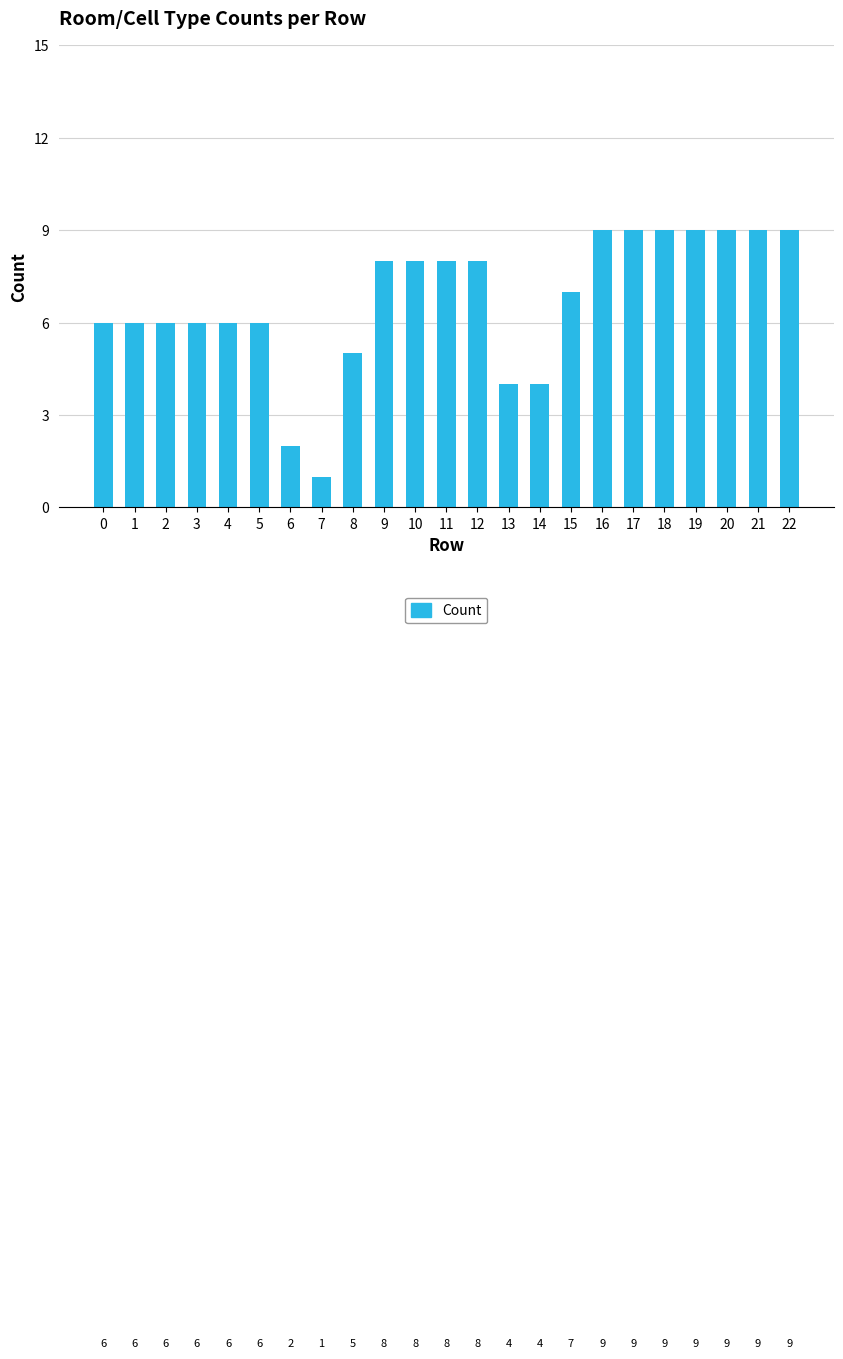

Between 8 and 14, which is larger?

8